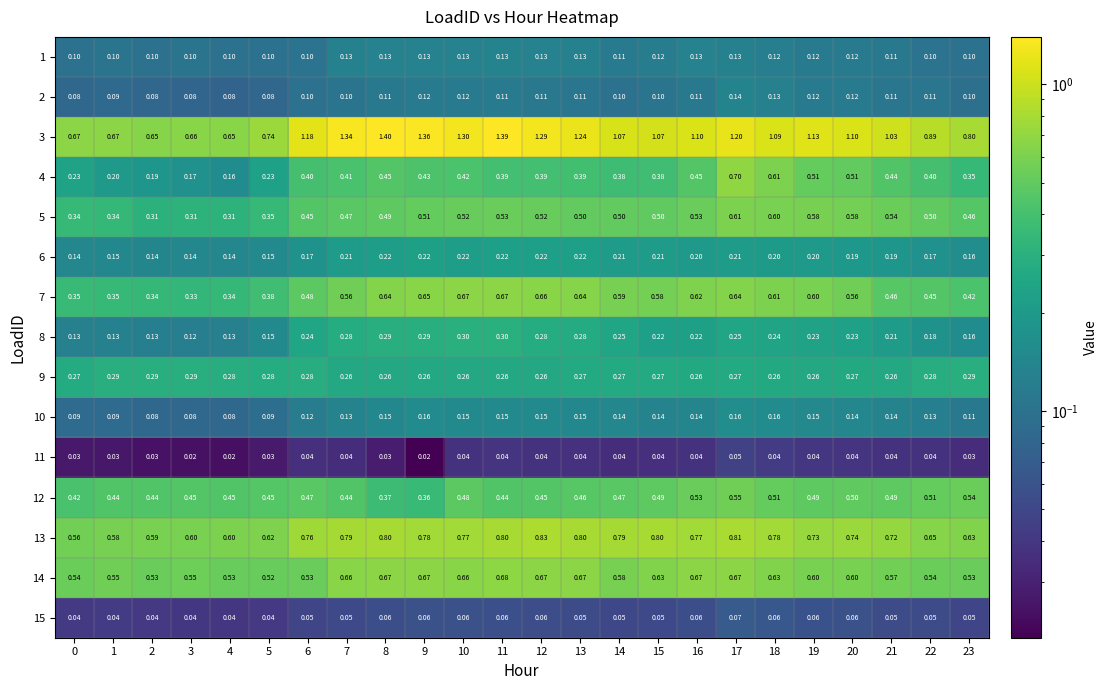

What is the total value across all series at 7?

5.9